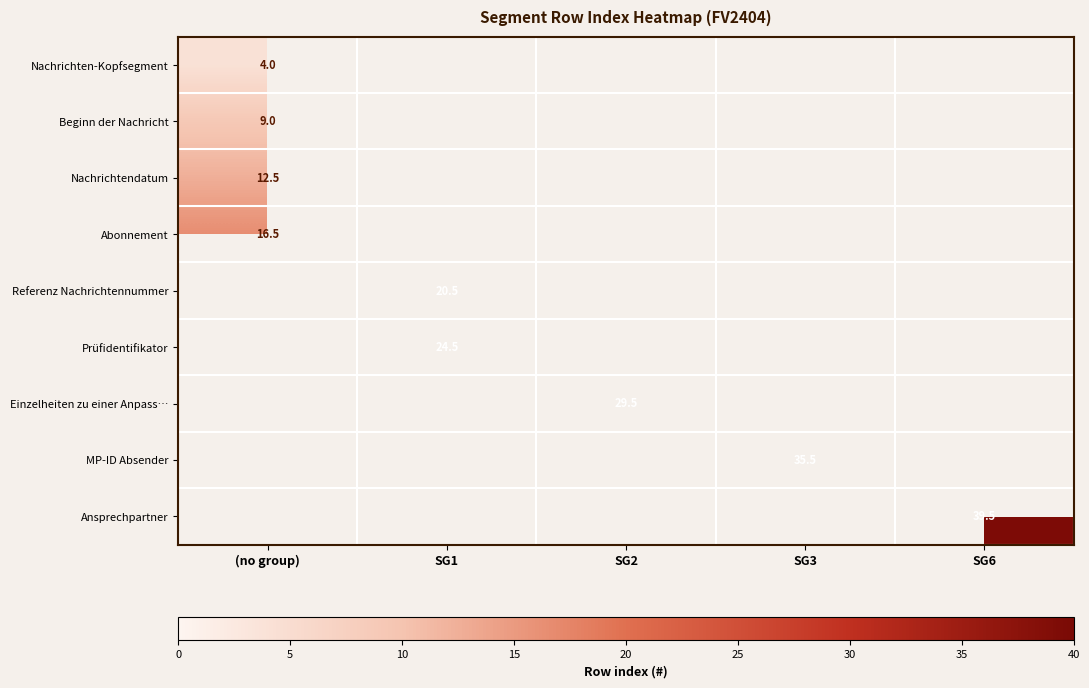

Which category has the highest value across all series?

SG6